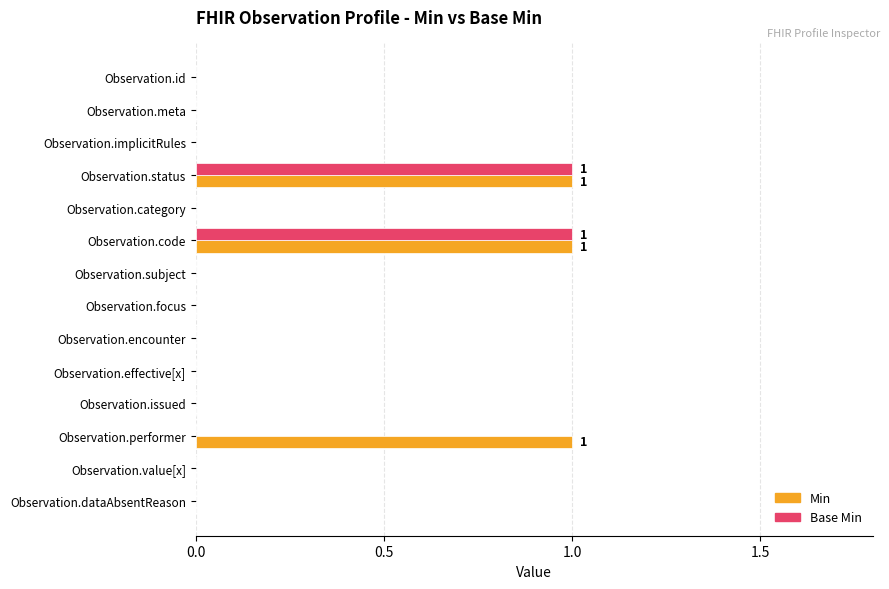

Is the value of Base Min at Observation.performer greater than the value of Min at Observation.status?

No